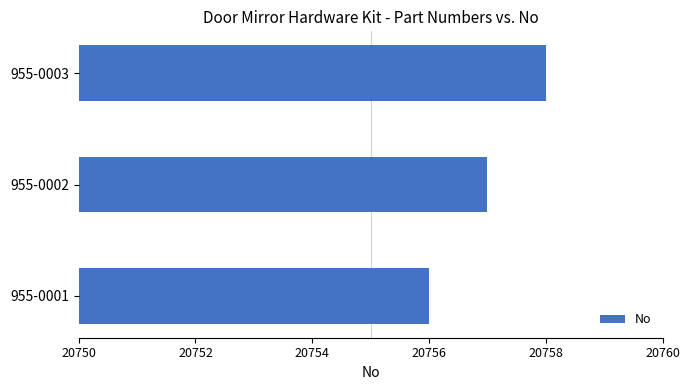

What is the approximate value at 955-0002?

20757